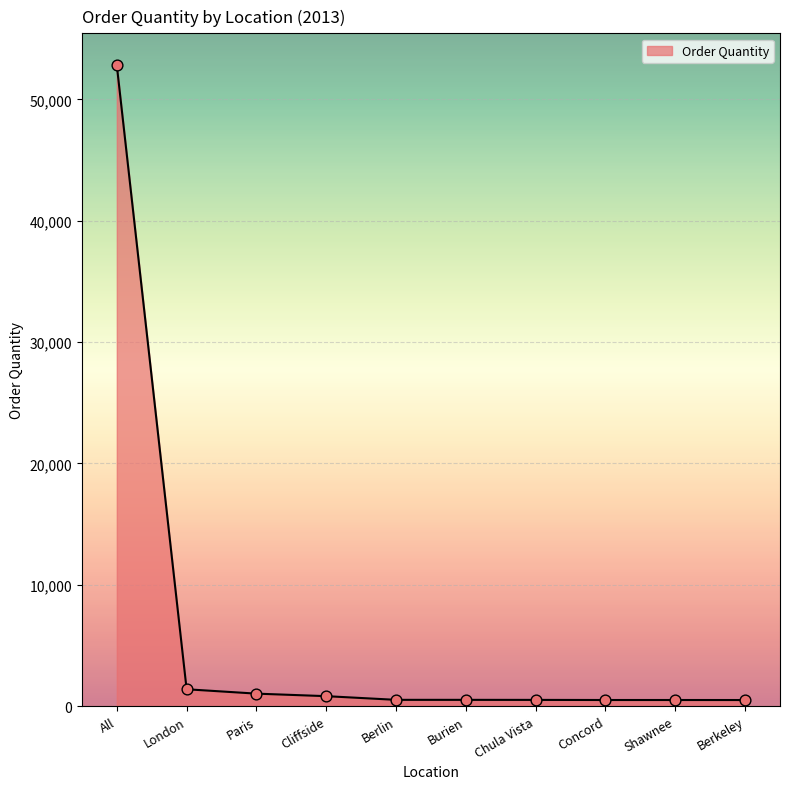

What is the greatest value displayed?

52801